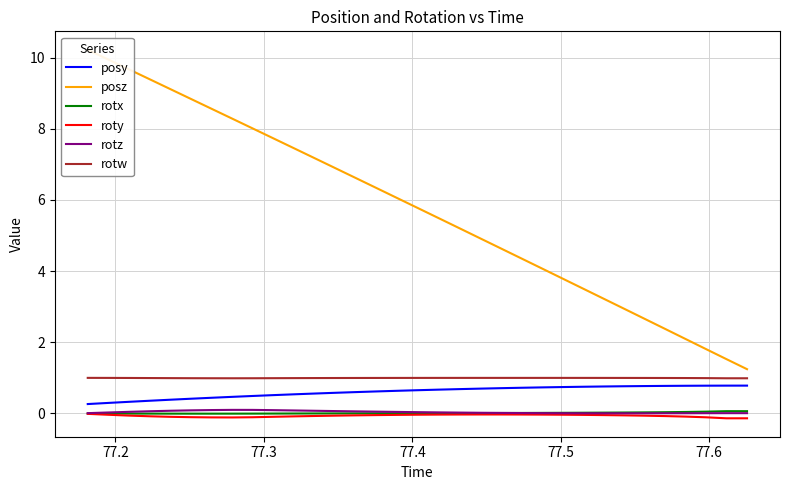

What is the highest value of the rotw series?

1.0